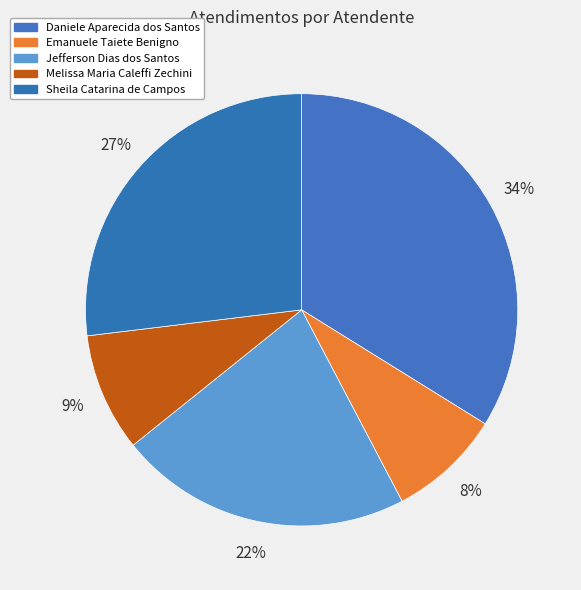

How many segments does this pie chart have?

5